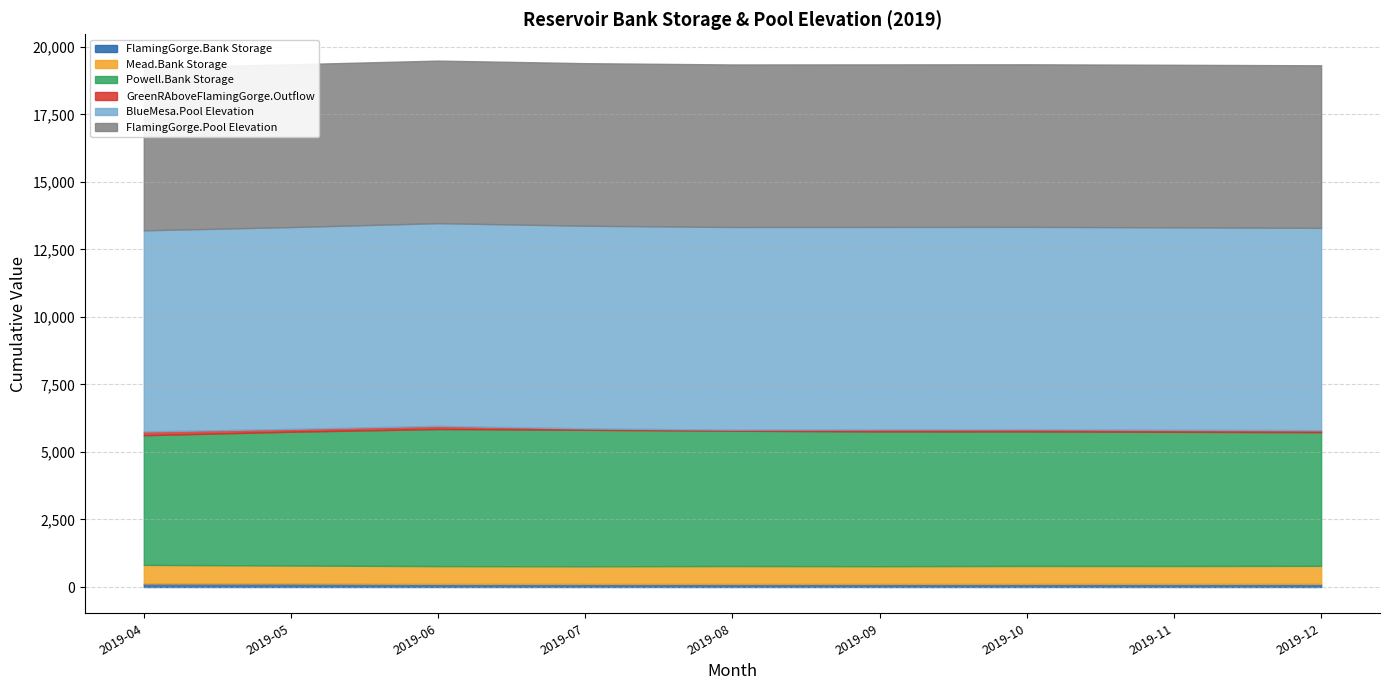

What is the difference between the second highest and minimum values in the Powell.Bank Storage series?

252.7